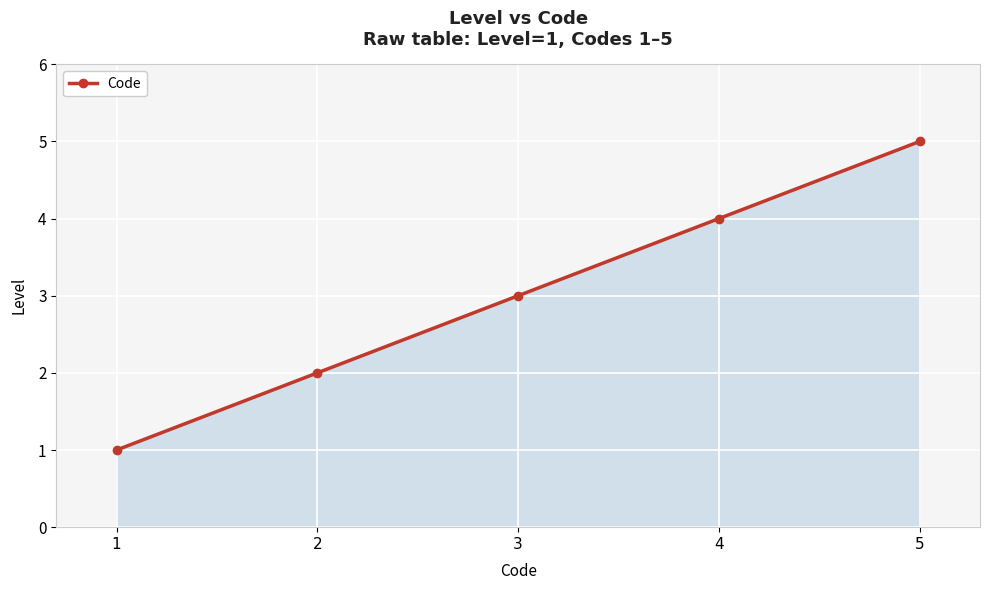

Which label corresponds to the largest value in the chart?

5